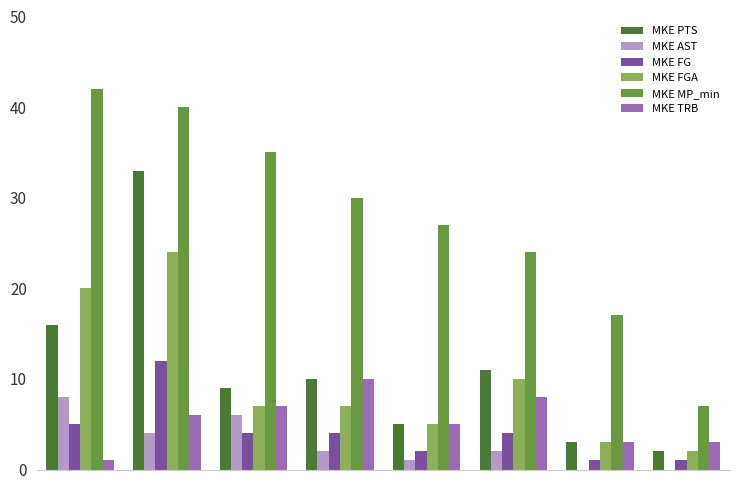

What is the maximum value shown in the chart?

42